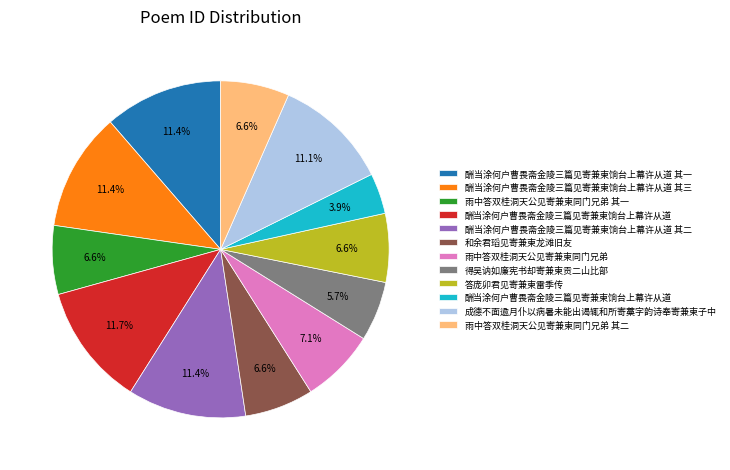

Does any single category account for the majority?

No